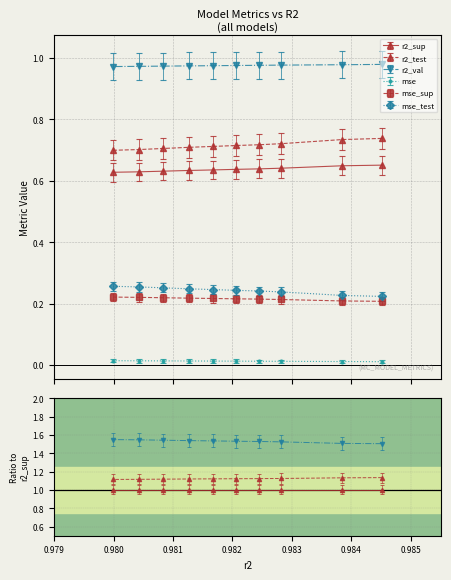

True or false: mse_test and mse_sup cross at least once.

False